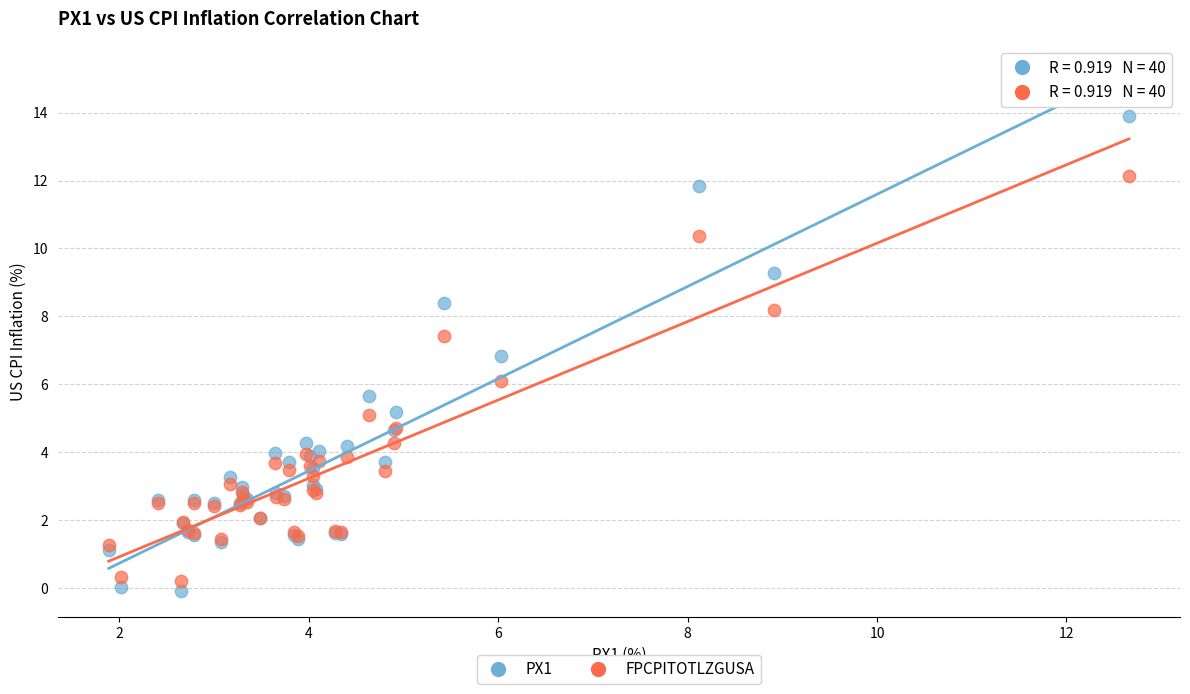

What are all the series names shown in the legend?

PX1, FPCPITOTLZGUSA